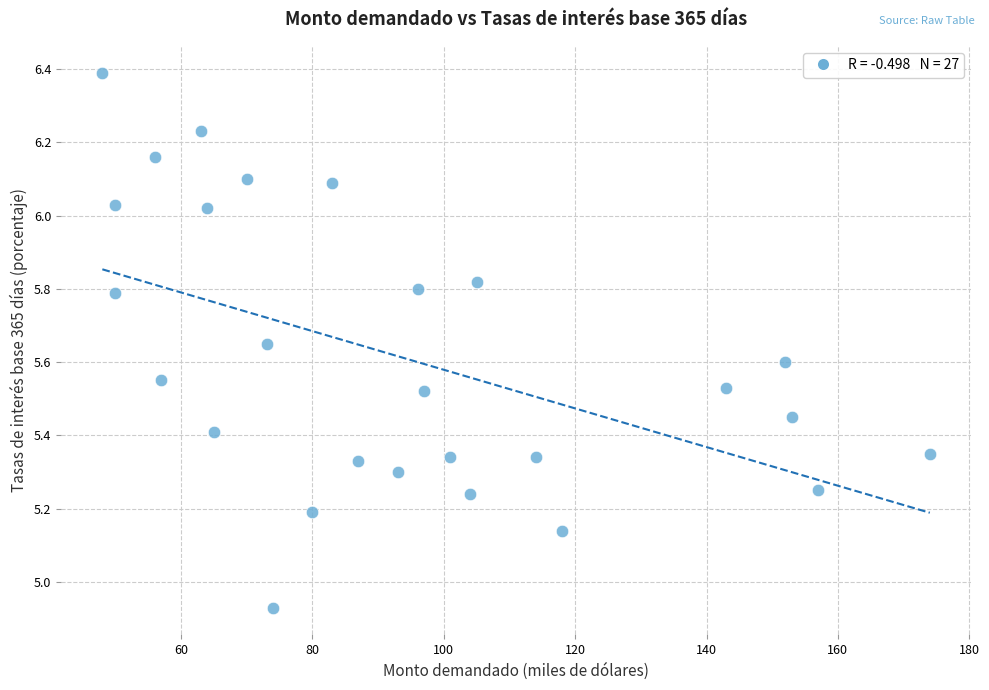

What is the range of Y values (max minus min)?

1.5